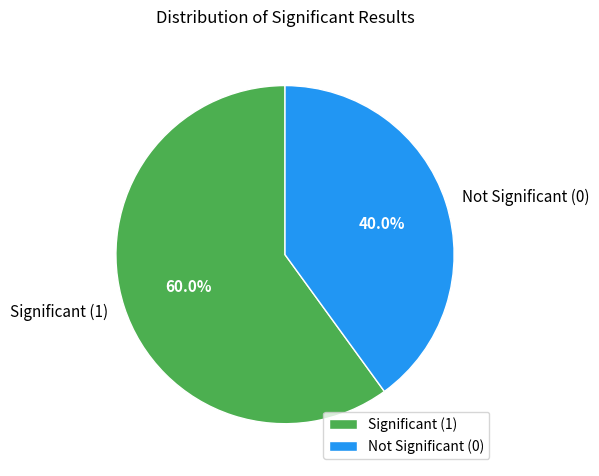

To the nearest percent, what is the difference between the largest and smallest slice percentages?

20%